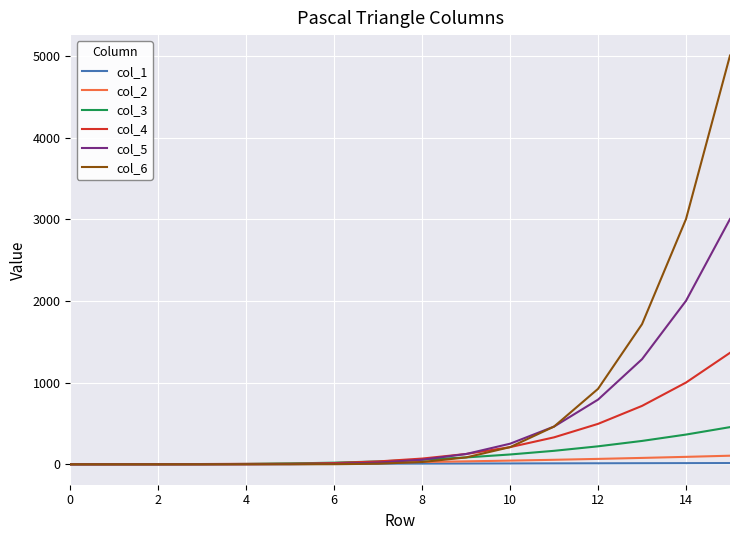

Which series has the widest spread of values?

col_6